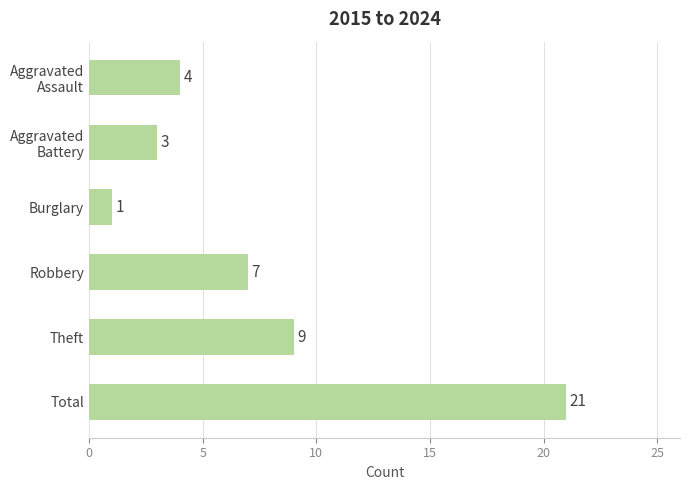

How many distinct data groups are displayed?

1